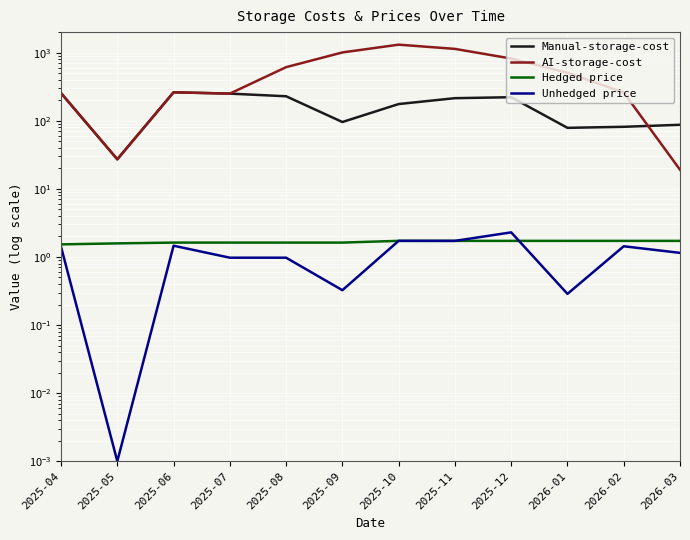

Which has a higher value, 2026-03 or 2025-10?

2025-10